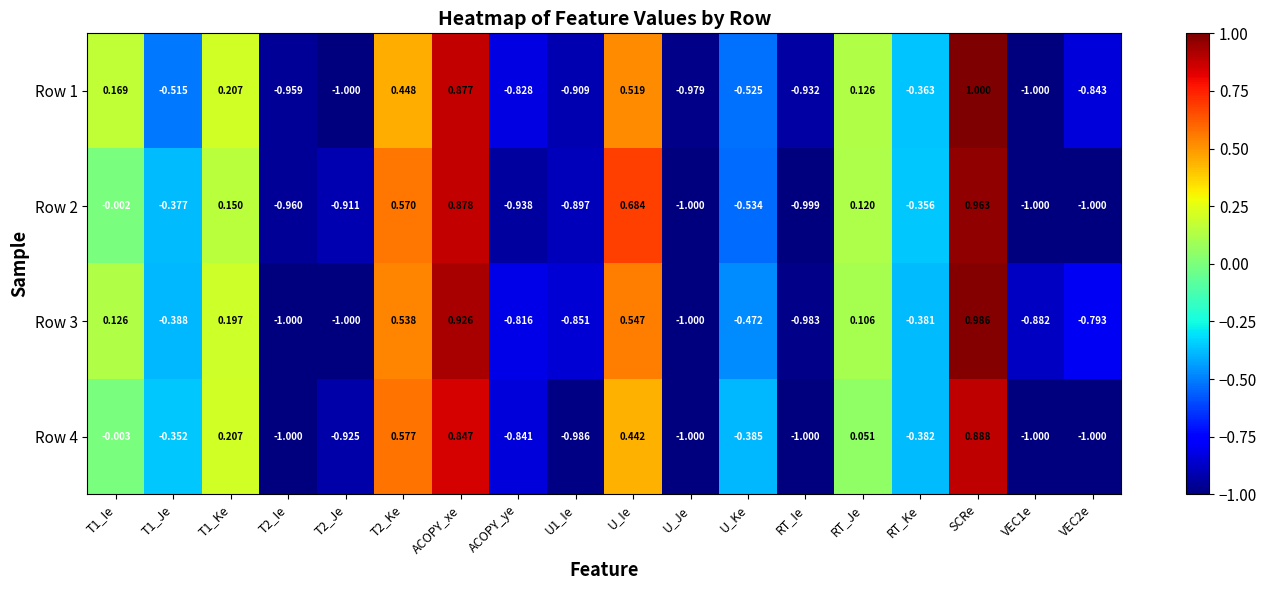

At which label is Row 3 closest to 0?

RT_Je